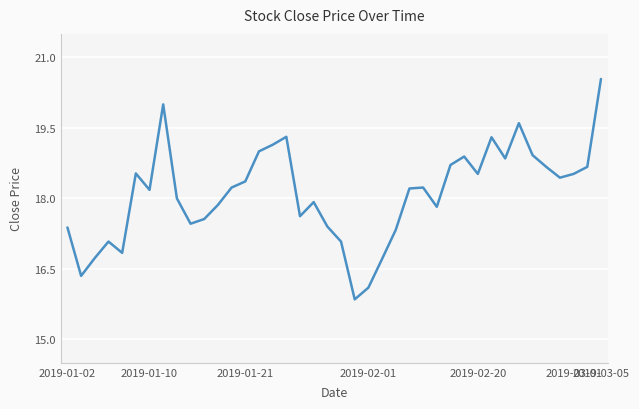

What is the maximum value shown in the chart?

20.5